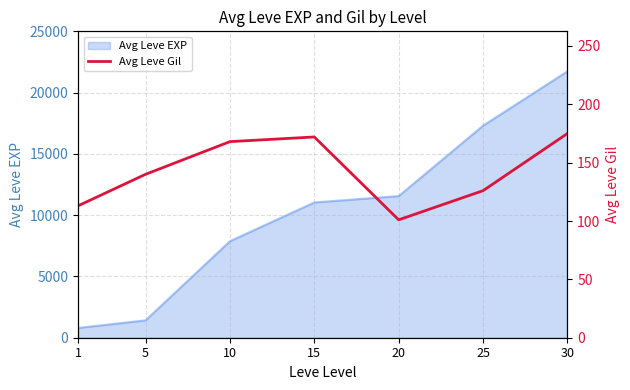

True or false: there are more than 1 points higher than both neighbors.

False